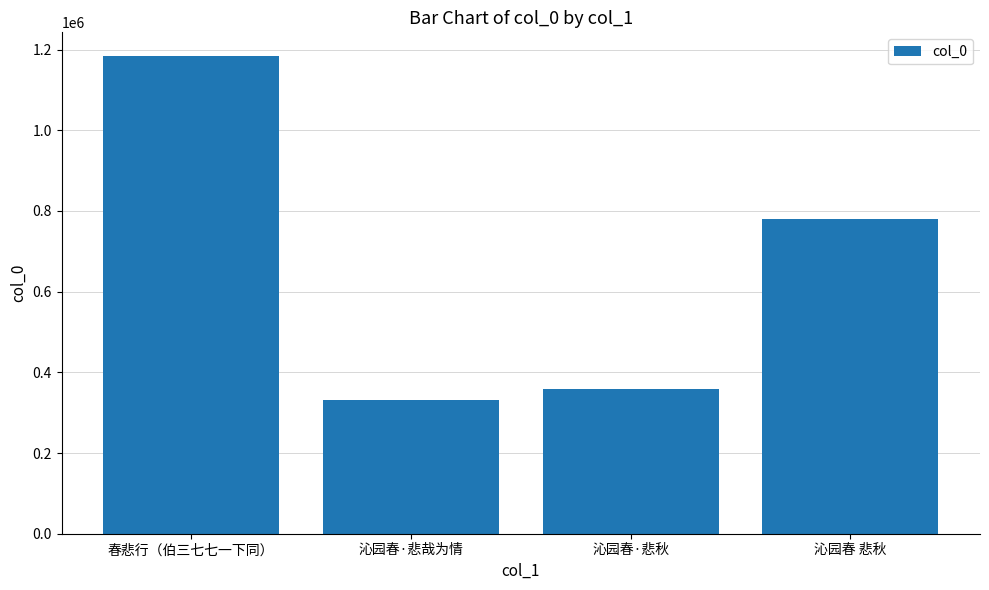

List the labels in order of value, smallest first.

沁园春·悲哉为情, 沁园春·悲秋, 沁园春 悲秋, 春悲行（伯三七七一下同）